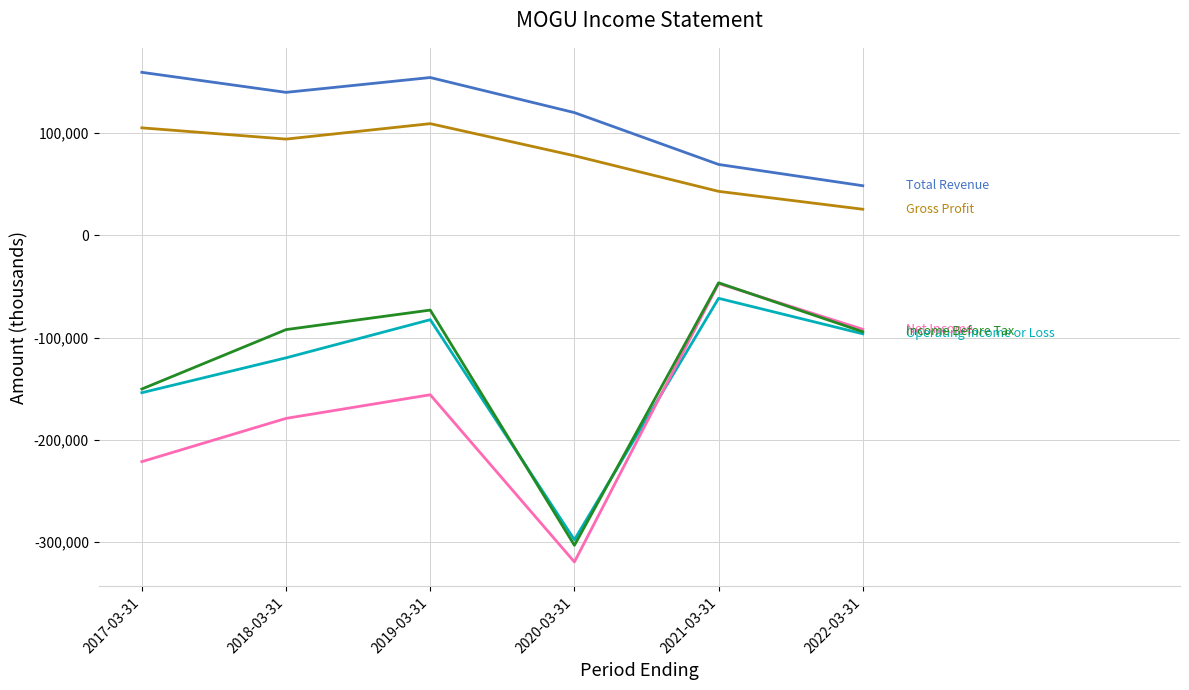

What is the difference between the highest and lowest values at 2020-03-31?

439400